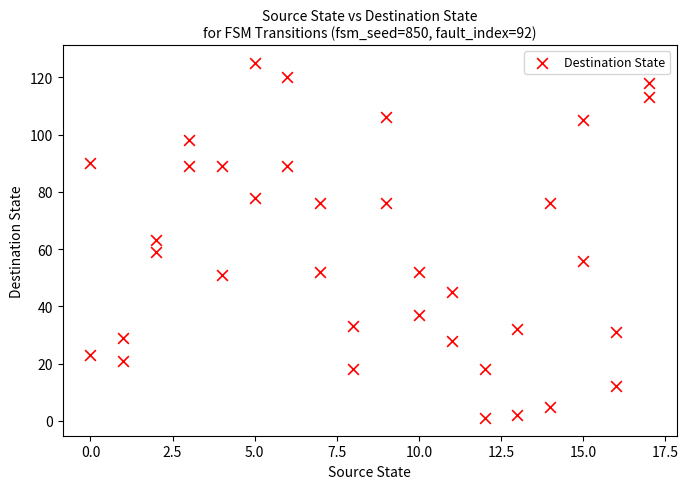

What is the range of X values (max minus min)?

17